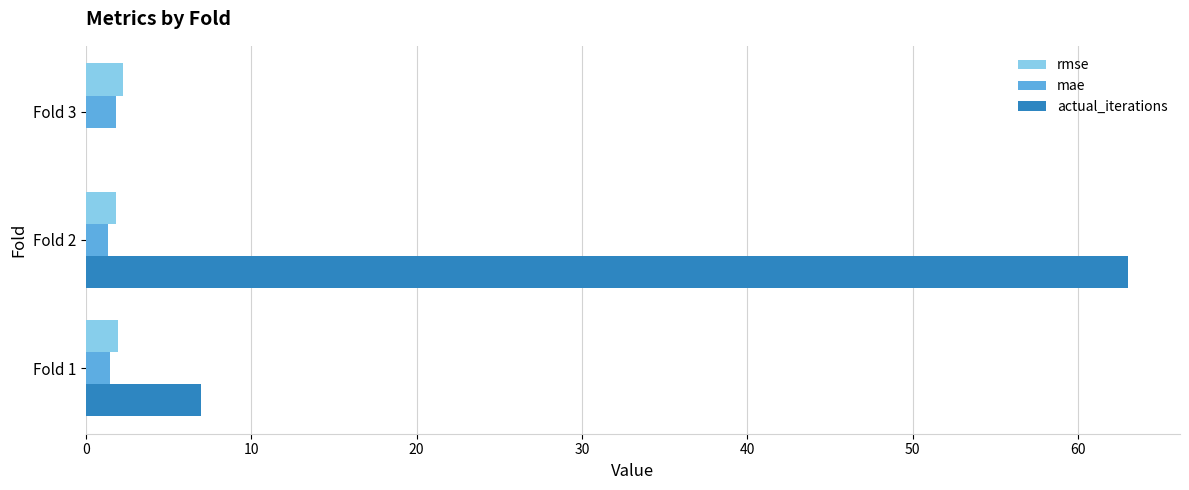

What is the maximum value shown in the chart?

63.0